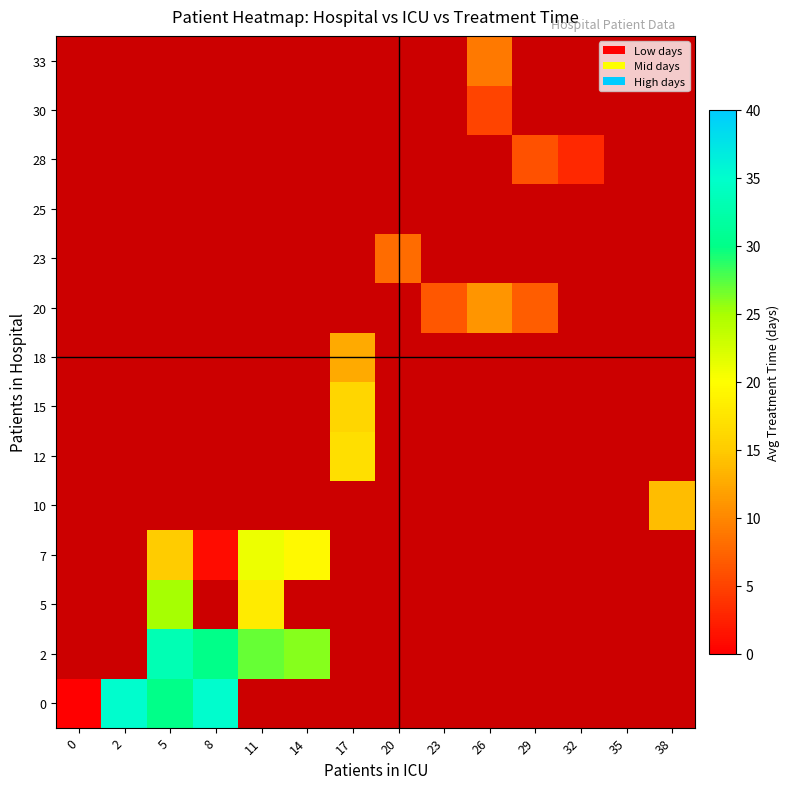

Rank the series at 32 from lowest to highest value.

0, 2, 5, 7, 10, 12, 15, 18, 20, 23, 25, 28, 30, 33